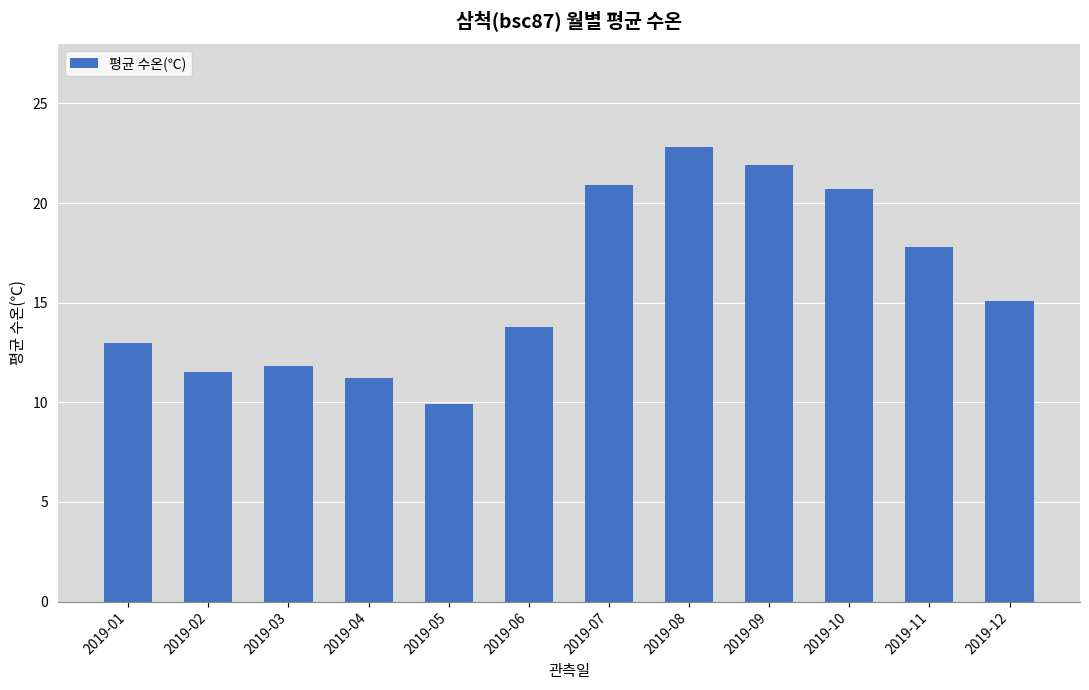

How many series are shown in this chart?

1